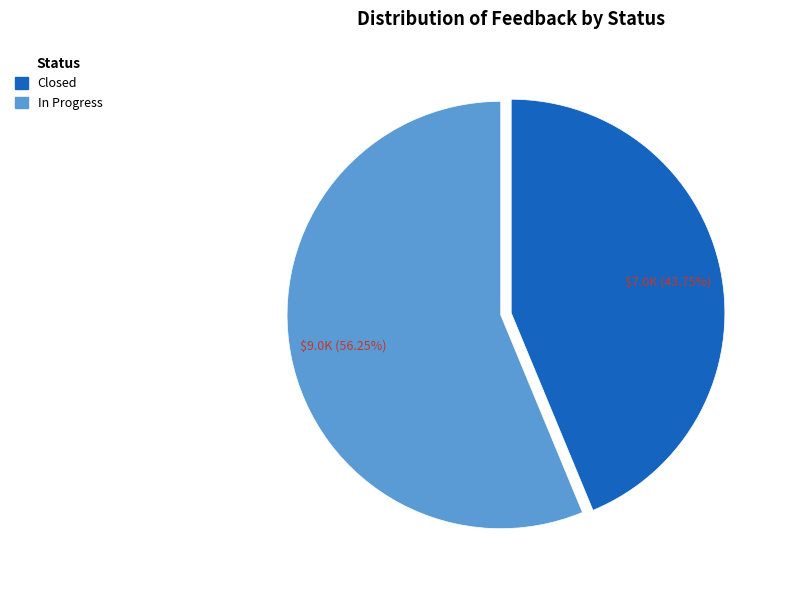

The In Progress slice represents 56% of the pie. True or false?

True